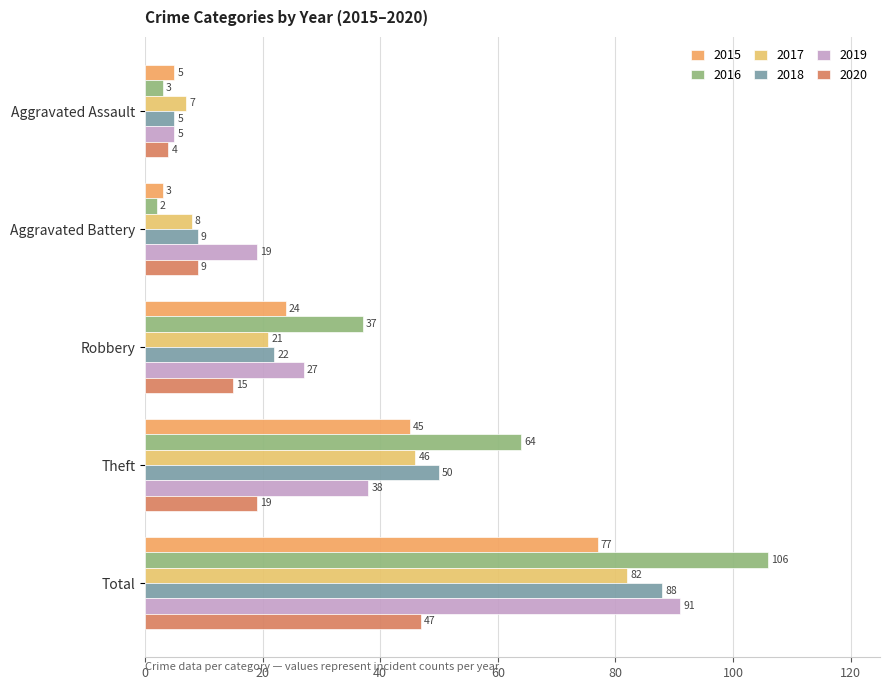

Where is 2017 nearest to the value 44?

Theft